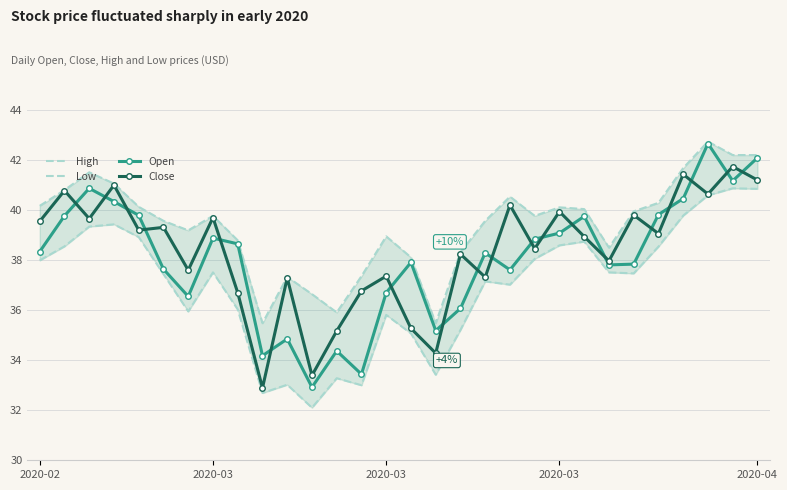

At how many categories does at least one series exceed 36?

27